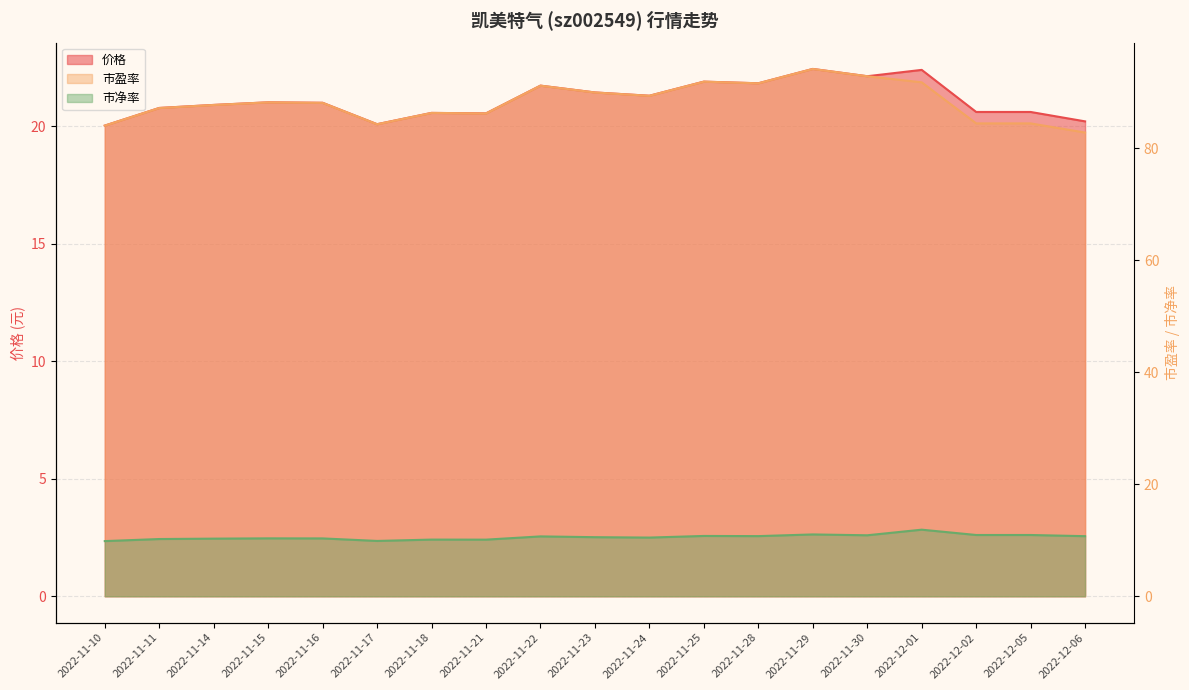

What is the average value of the 市净率 series?

10.6